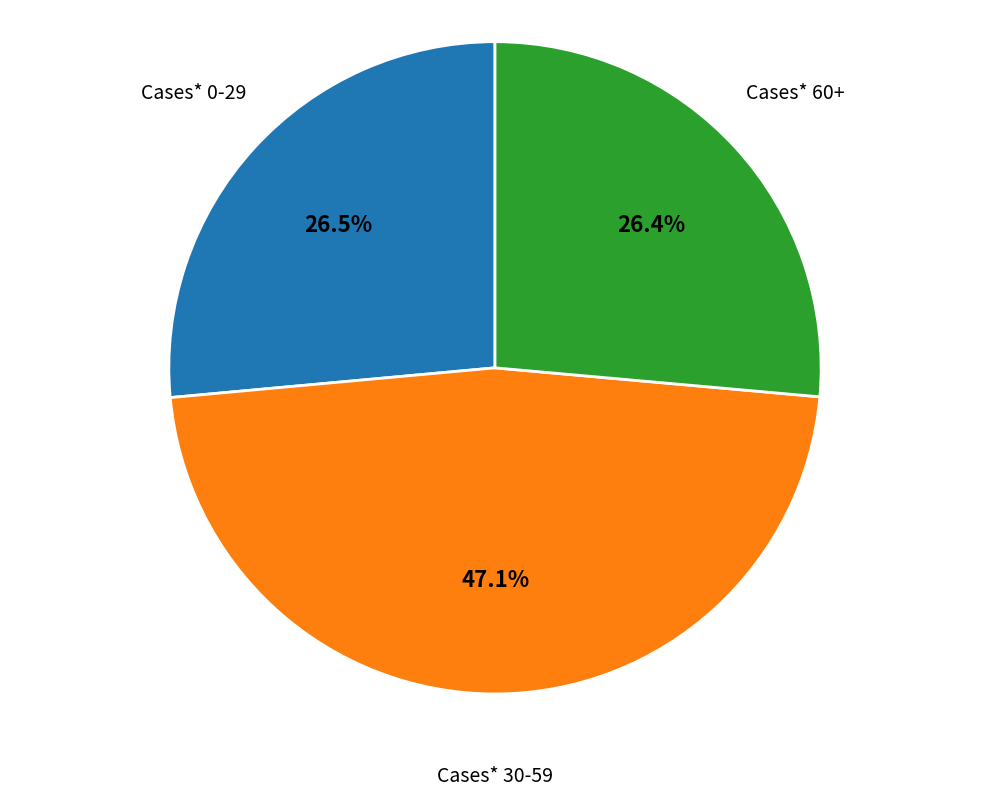

Does any single category account for the majority?

No